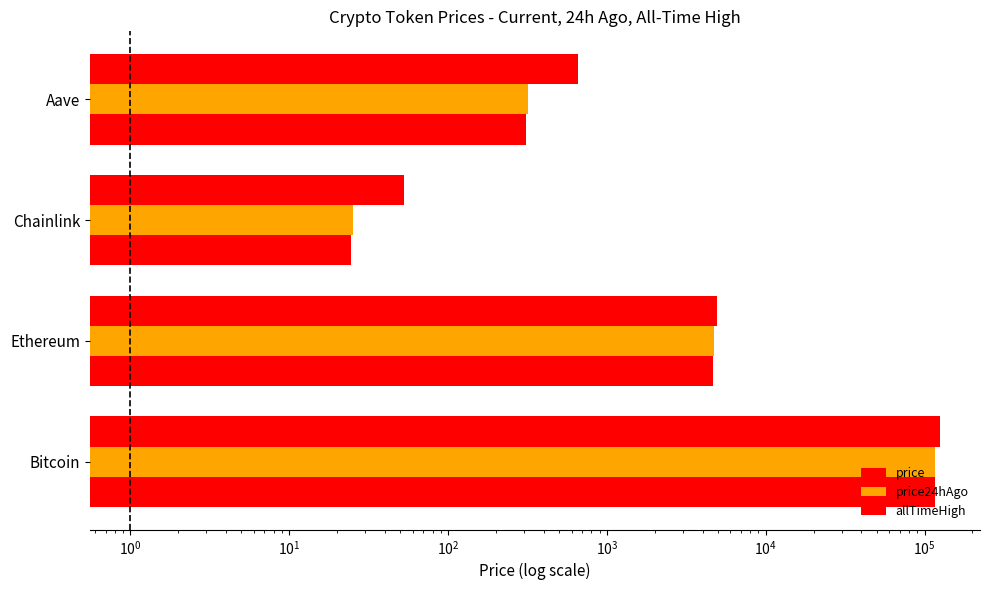

Which series changed the most between Bitcoin and Chainlink?

allTimeHigh